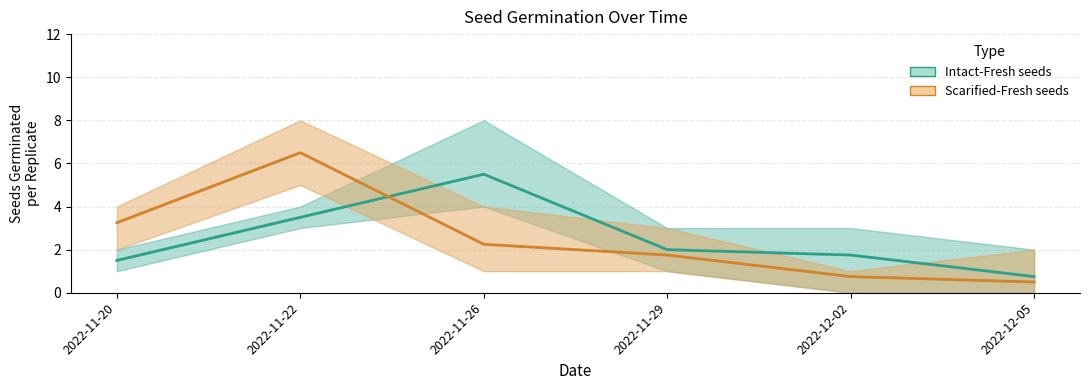

Where do Scarified-Fresh (mean) and Intact-Fresh (mean) first cross each other?

2022-11-22 and 2022-11-26